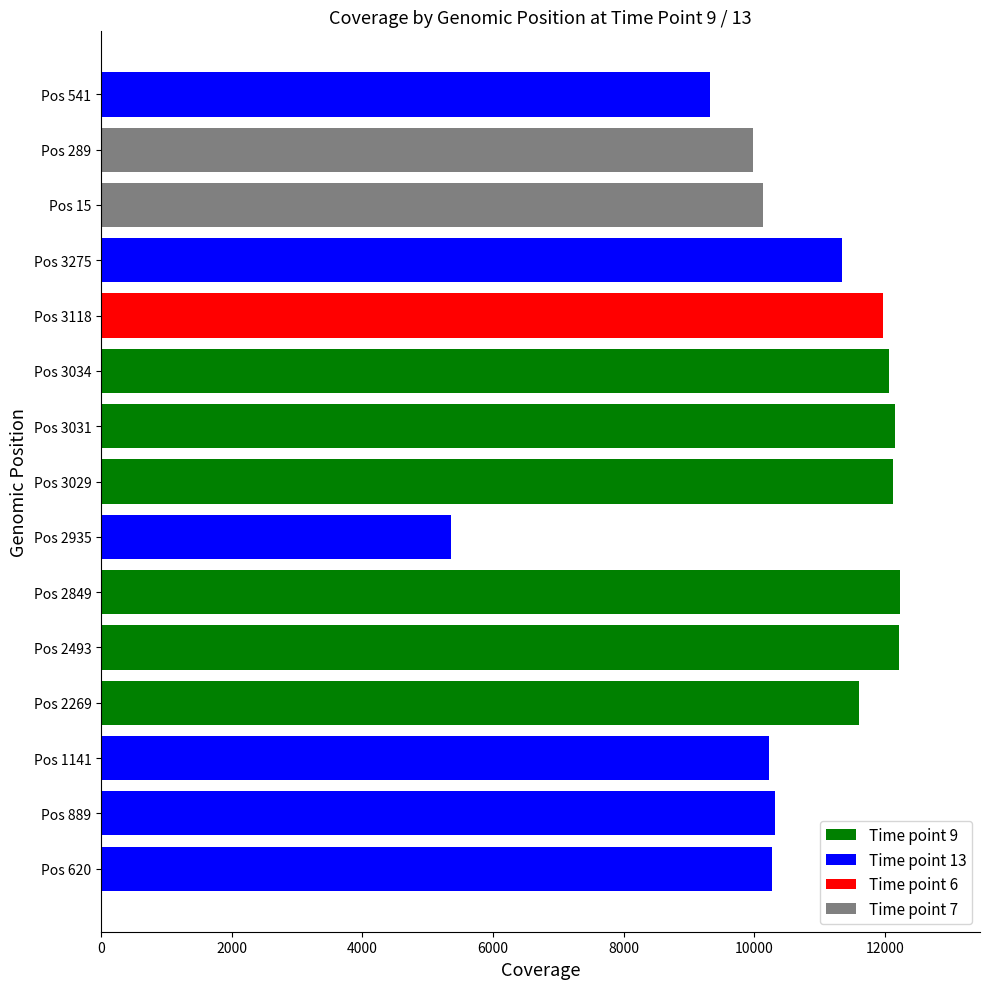

What is the difference between the maximum and minimum values?

6883